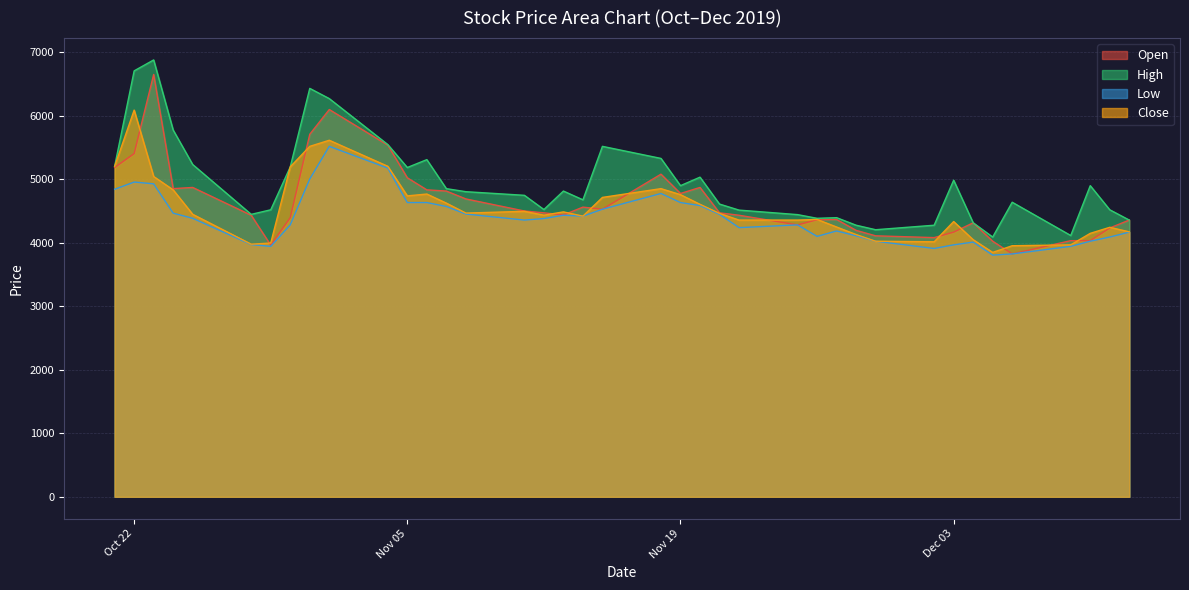

What is the smallest value displayed?

3806